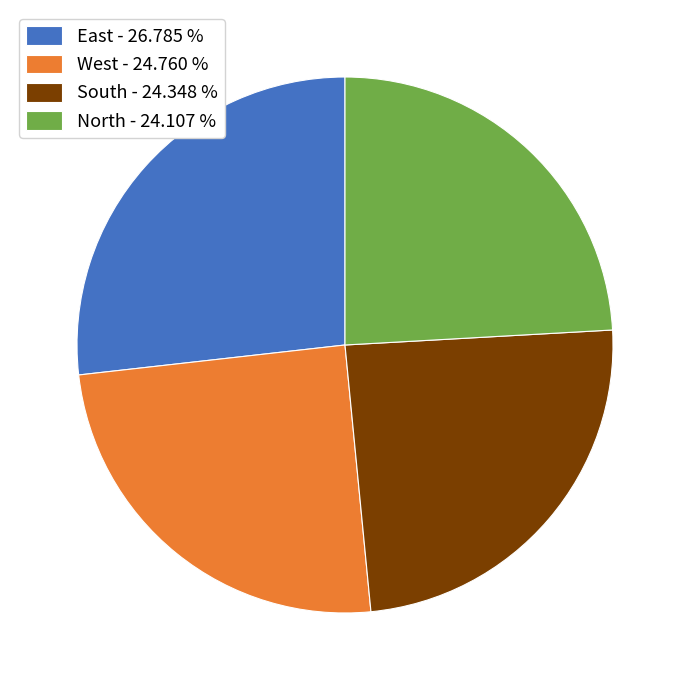

The South slice represents 24% of the pie. True or false?

True